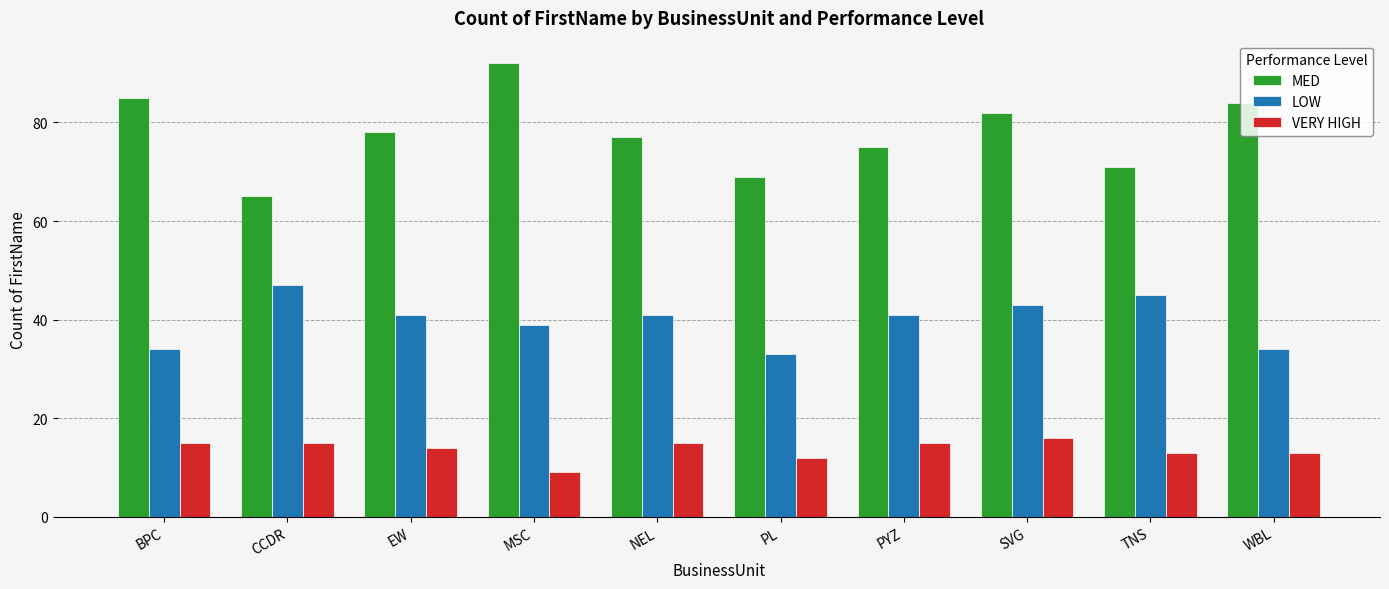

Is it true that MED equals 92 at MSC?

True